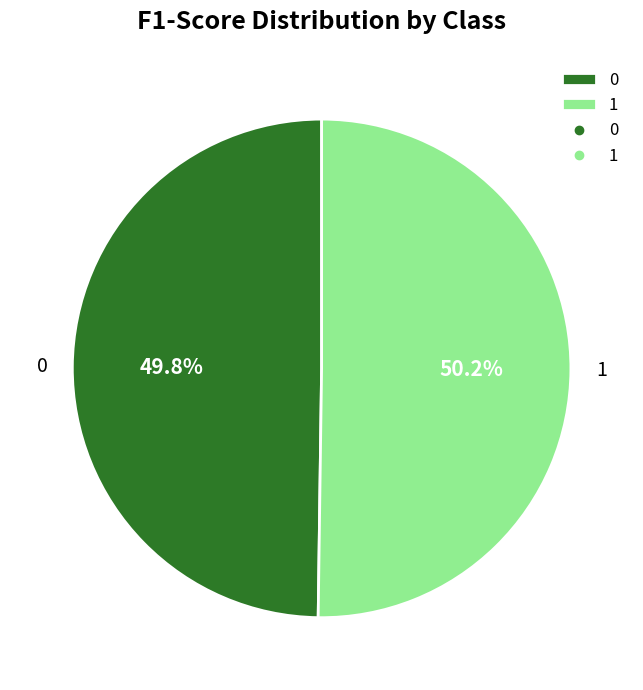

The 1 slice represents 50% of the pie. True or false?

True